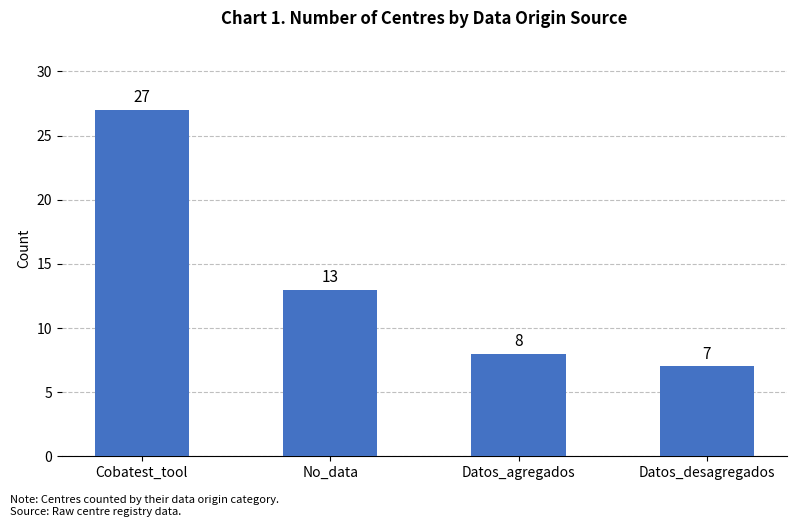

What is the value of the 2nd bar from the left?

13